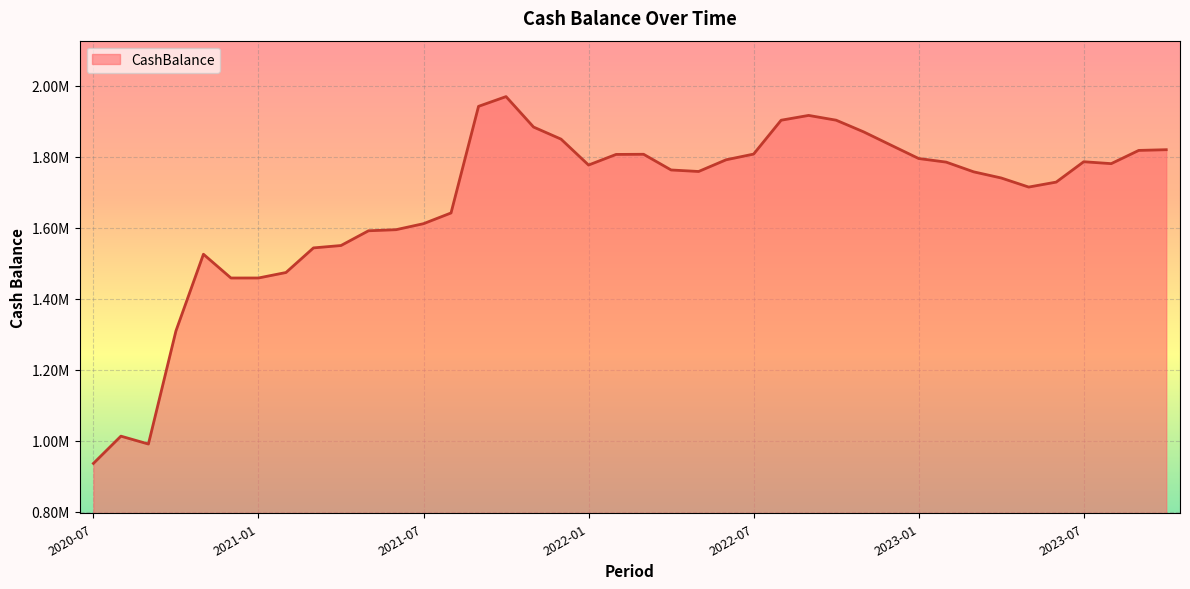

Does the chart have visible grid lines?

Yes